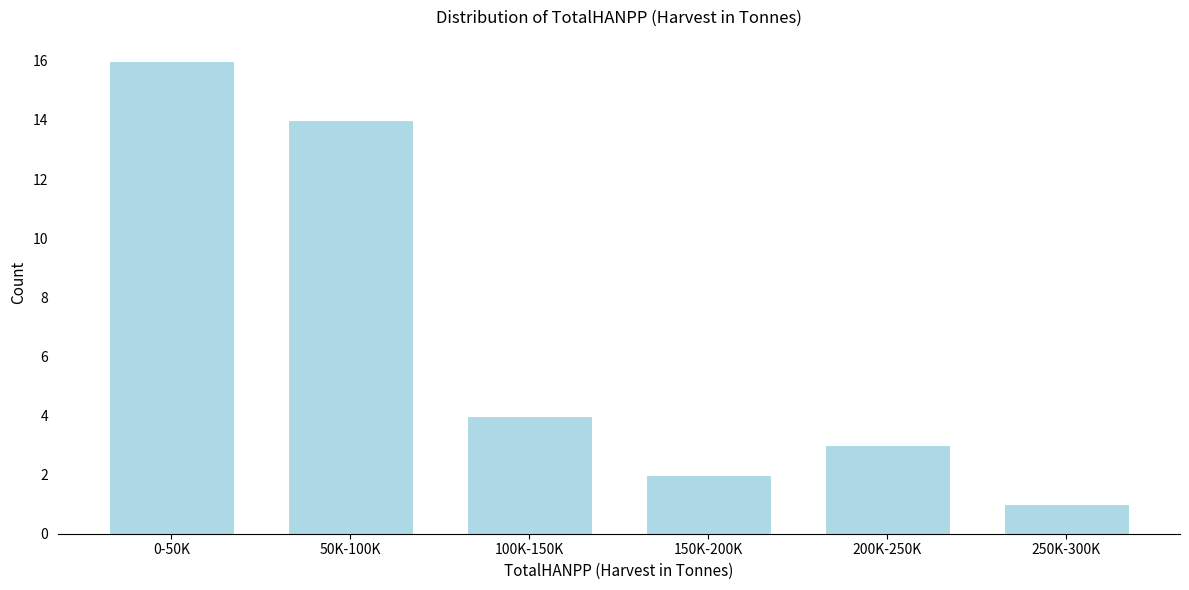

Reading left to right, transcribe all the data shown in this chart.

16	14	4	2	3	1